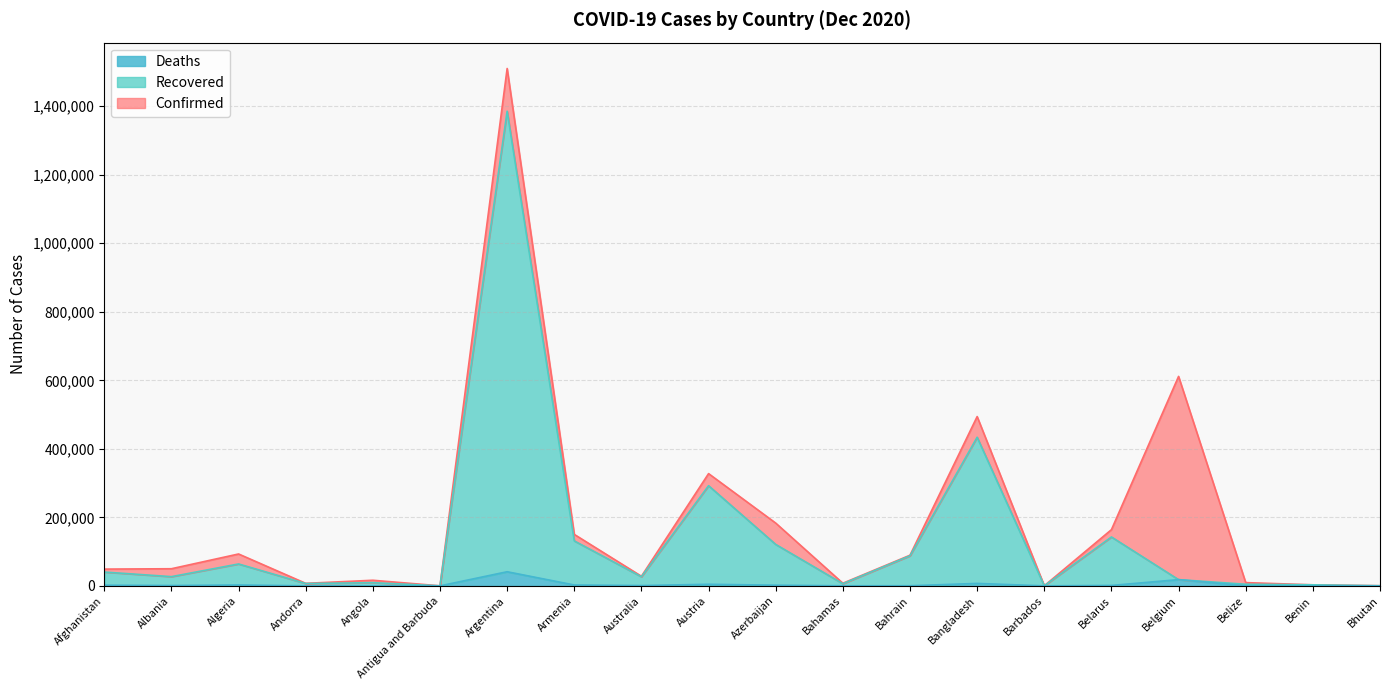

Where is Recovered nearest to the value 692823?

Bangladesh